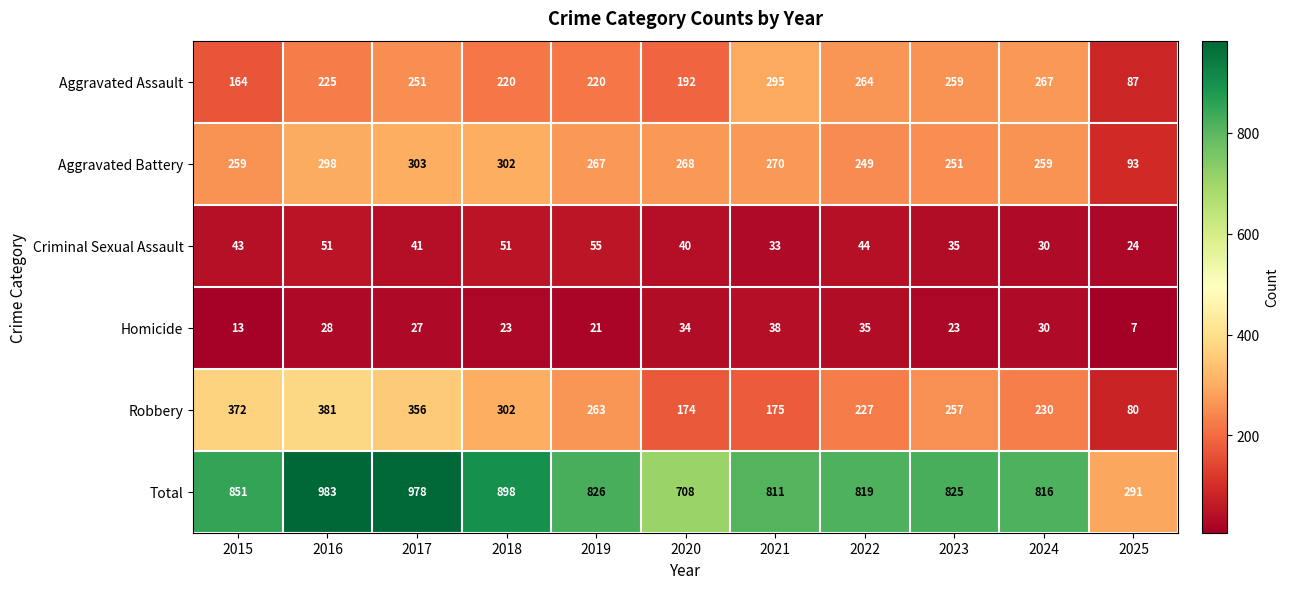

True or false: Homicide has a value of 54 at 2021.

False